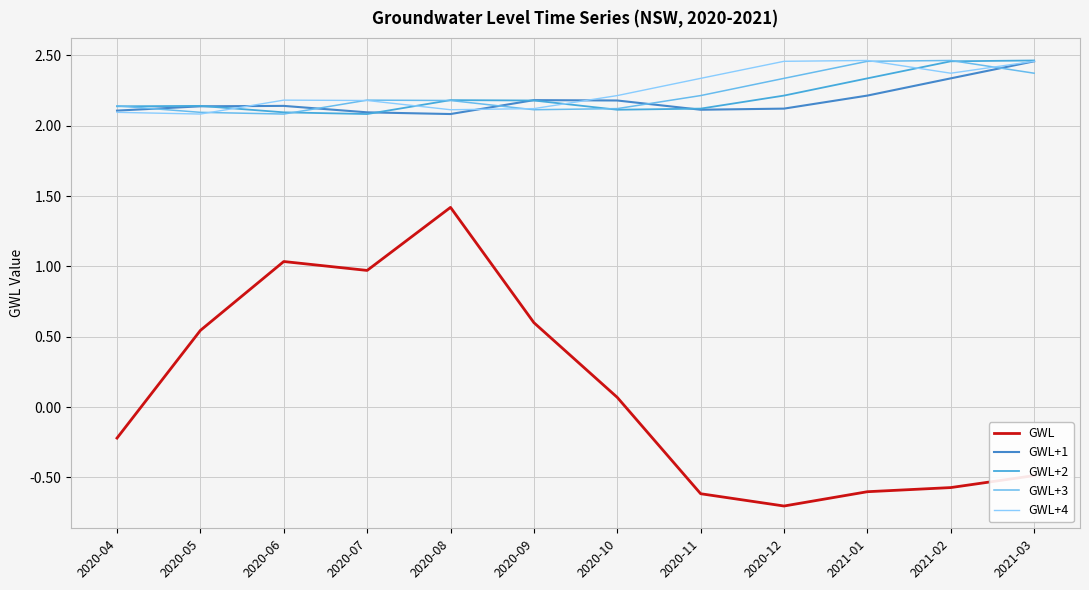

What is the difference between the maximum and minimum values in the GWL+4 series?

0.4